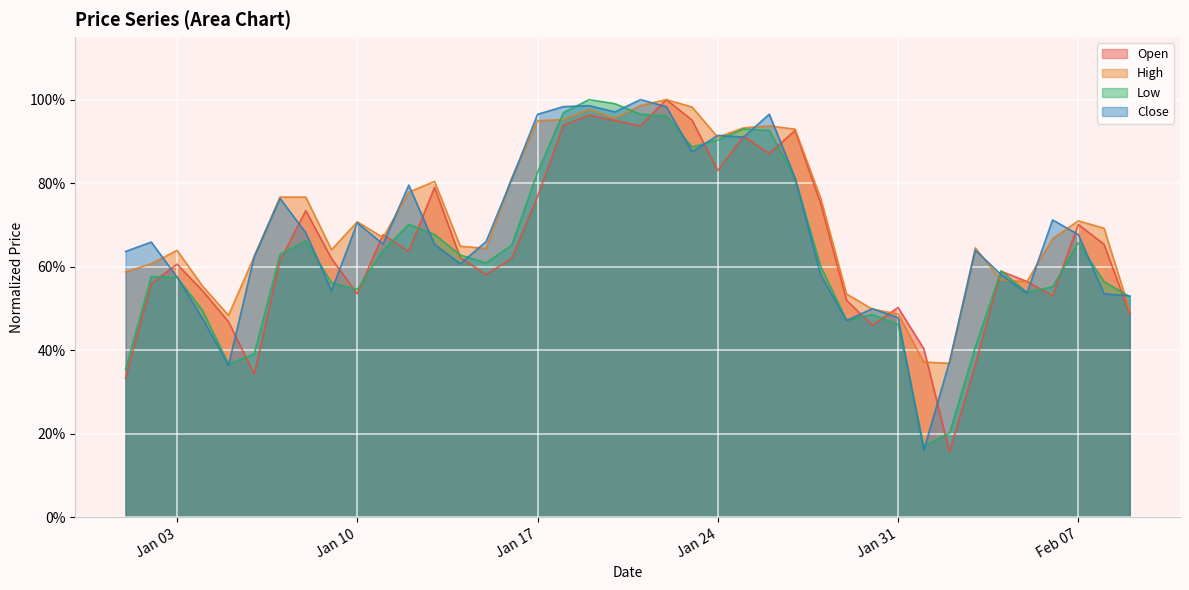

The value of Low at 2023-01-05 is 0.4. True or false?

True